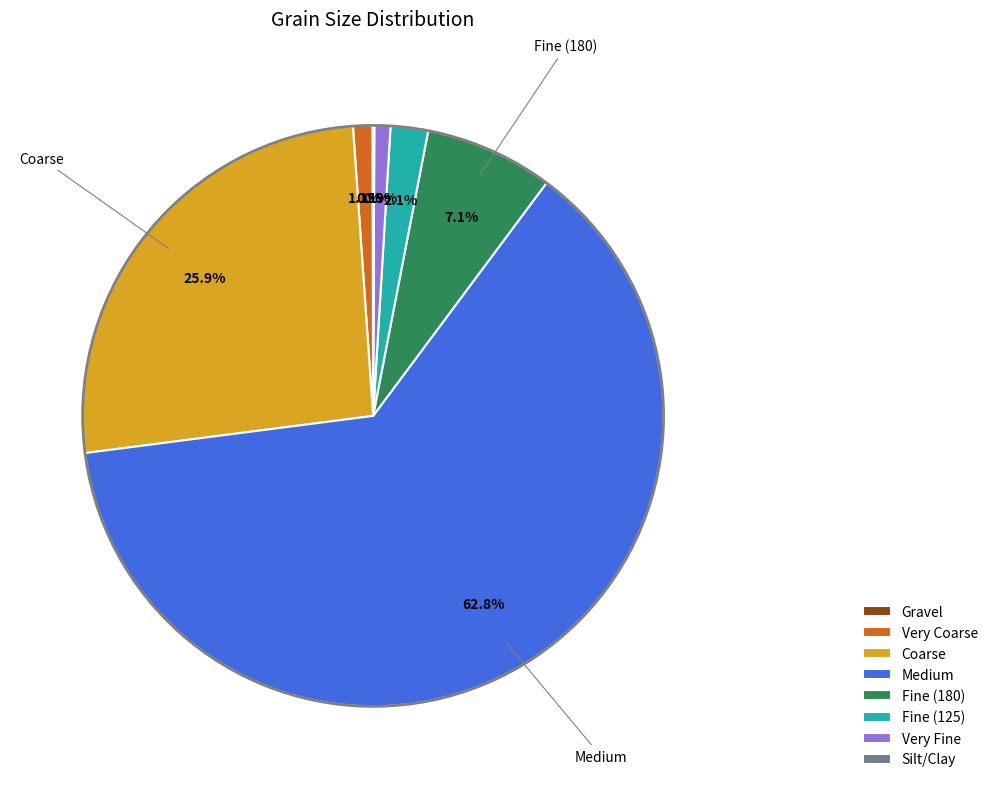

Between Fine (125) and Coarse, which is larger?

Coarse